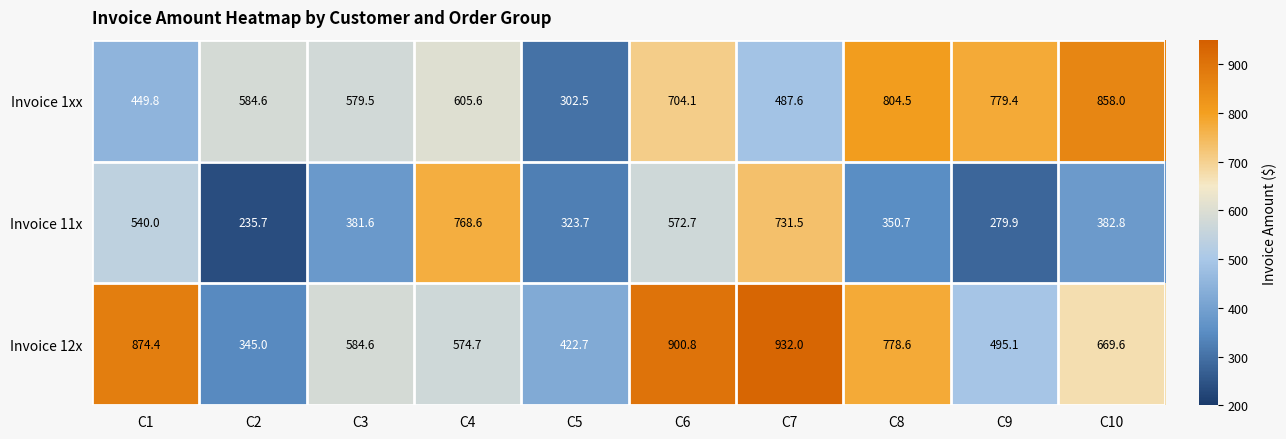

What is the minimum value for Invoice 11x?

235.7